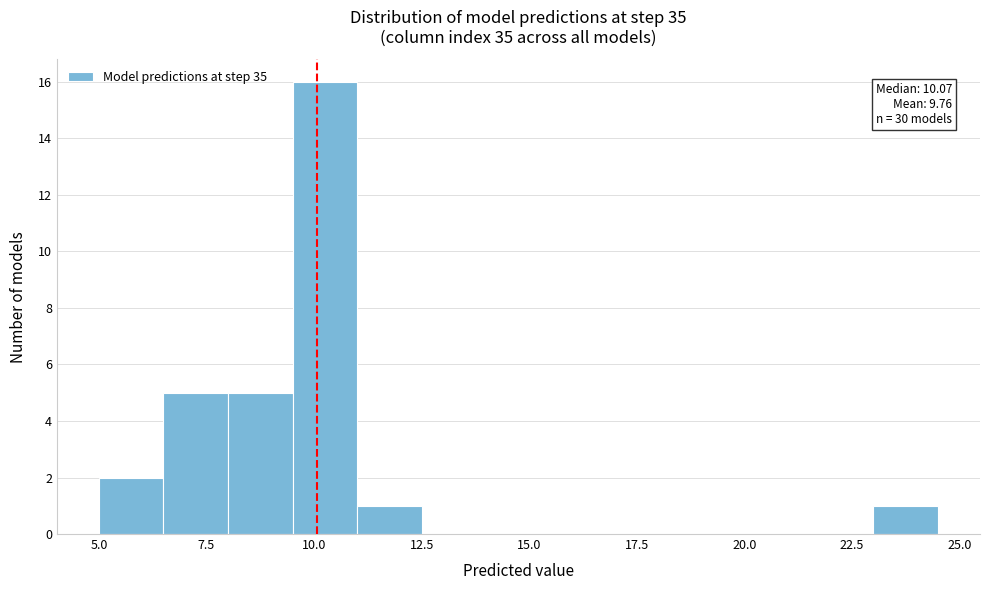

Around what value on the x-axis is the tallest bar? Give the approximate position of its centre, as read against the axis.

10.5